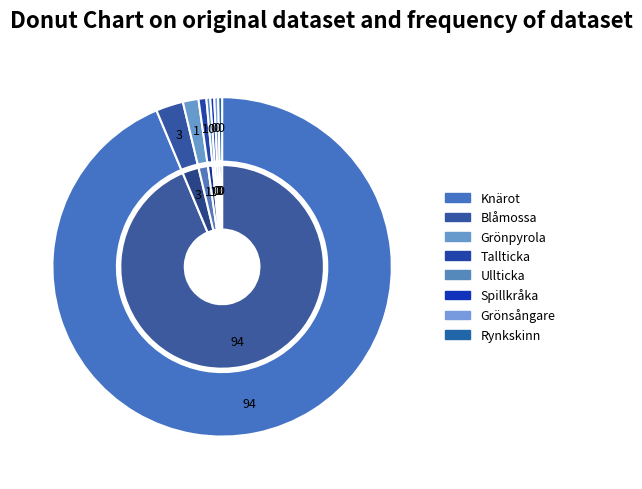

Which slice is the smallest?

Ullticka